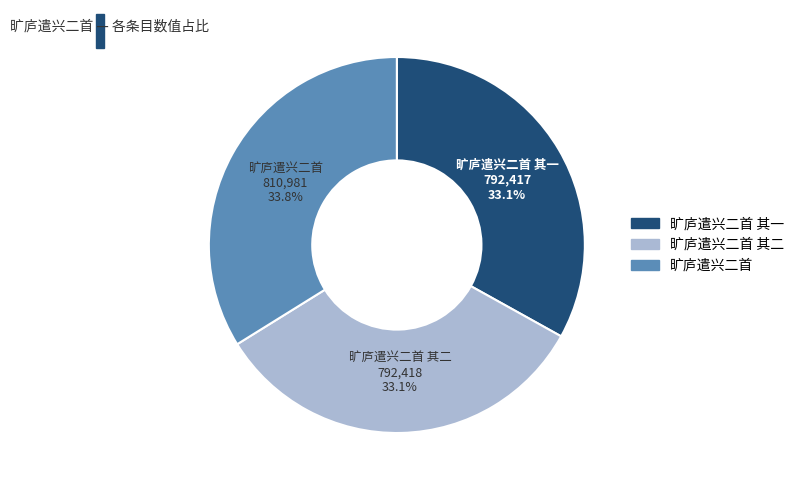

Is there any slice that represents more than half of the pie?

No